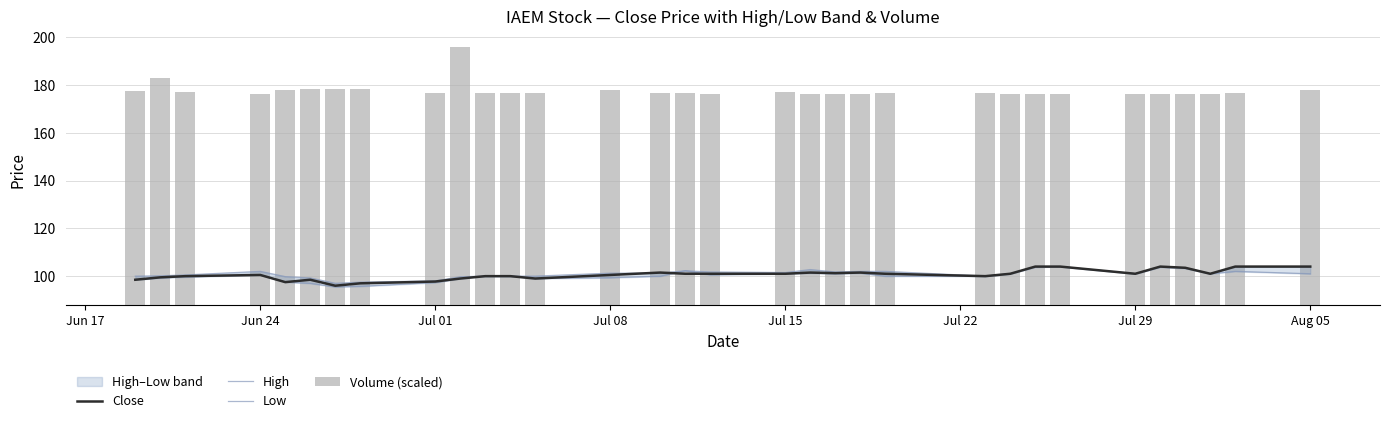

The Volume (scaled) series shows 130.9 at 19. True or false?

False